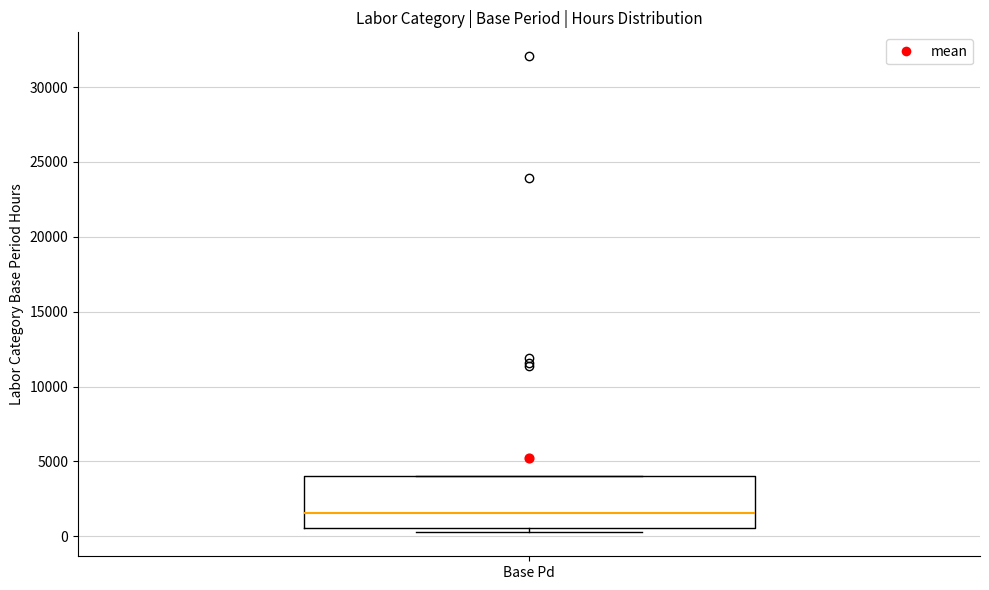

Read this box plot against the y-axis: the position of the median line, the range covered by the box, and the ends of both whiskers. The values are not printed on the chart, so give them approximately, as read against the axis.

median 1500, box 500 to 4000, whiskers 500 (just below the box's lower edge) to 4000